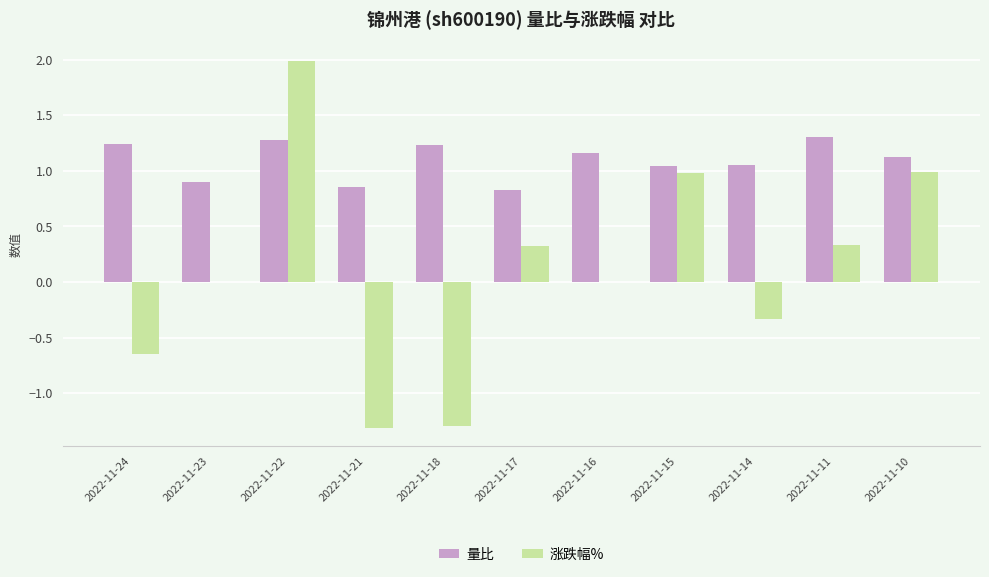

What is the sum of the 量比 values at 2022-11-23 and 2022-11-16?

2.1